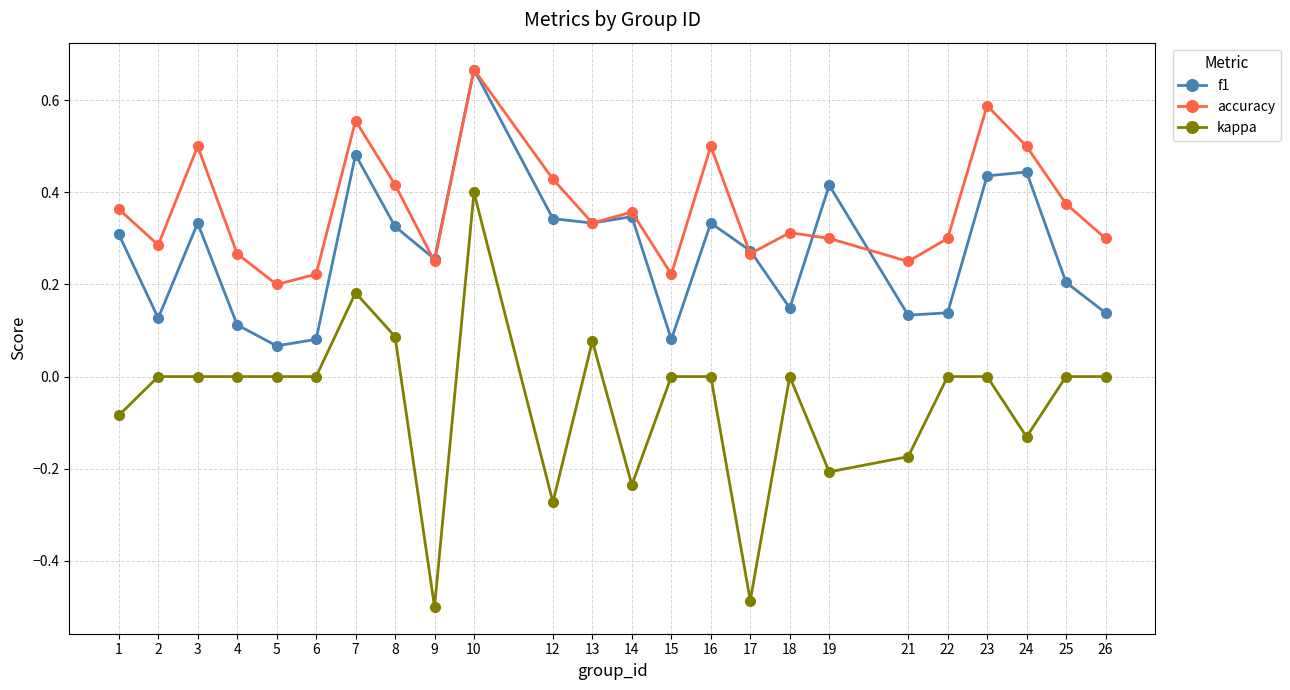

Which category has the highest value across all series?

10